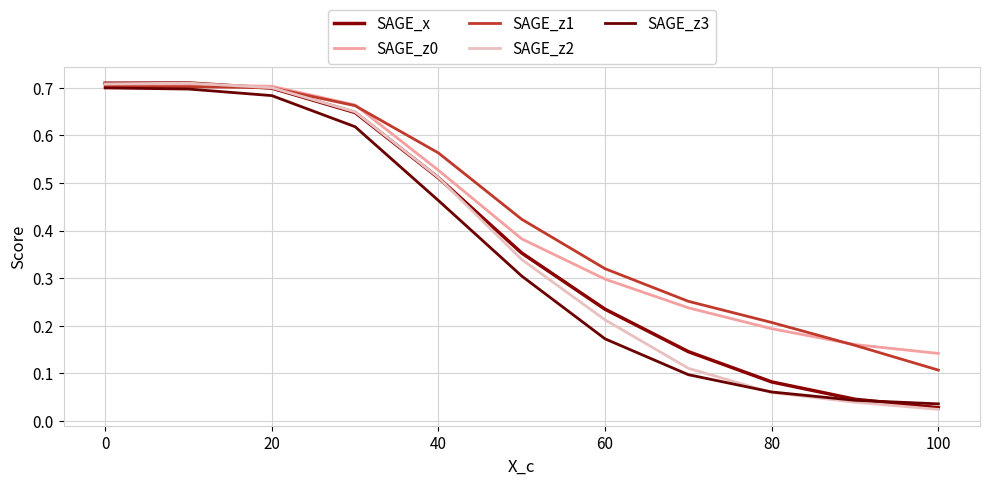

Does the chart display data point markers on the line(s)?

No